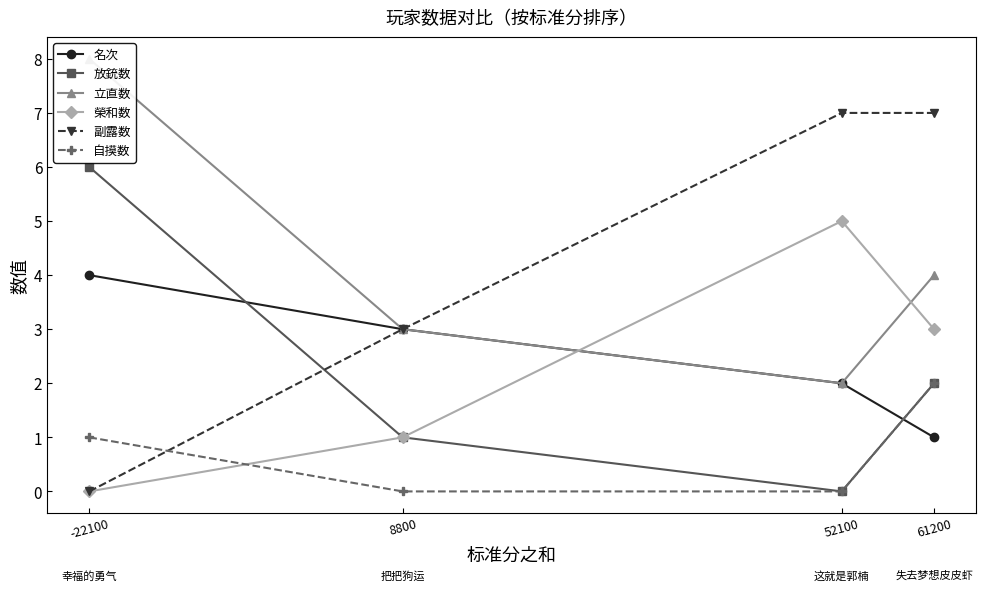

What is the sum of all 立直数 values?

17